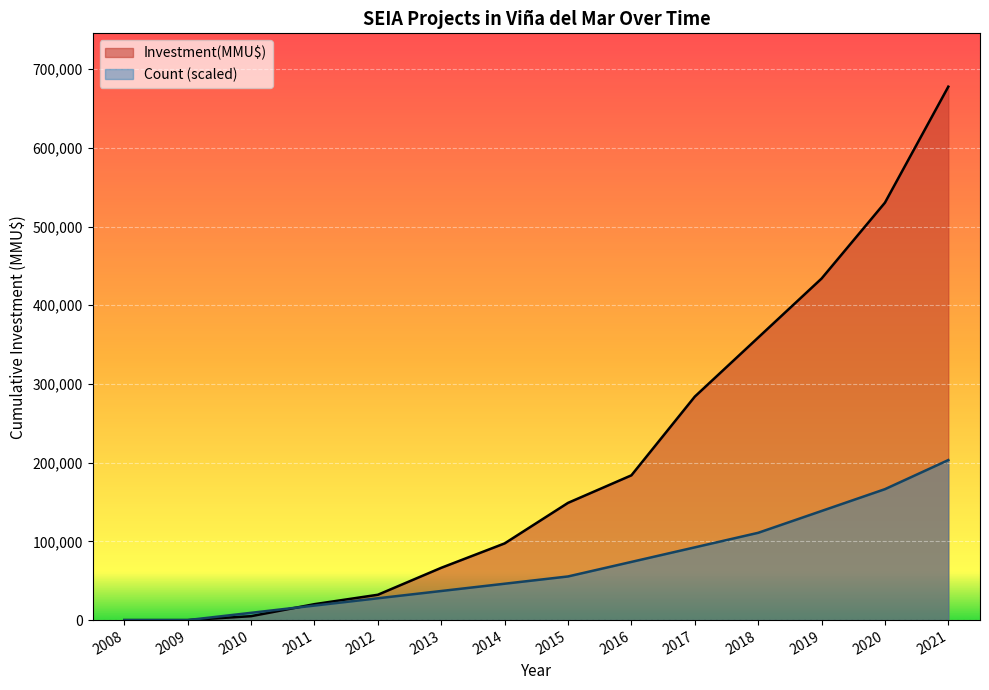

The Count series shows 73139.0 at 2015. True or false?

False